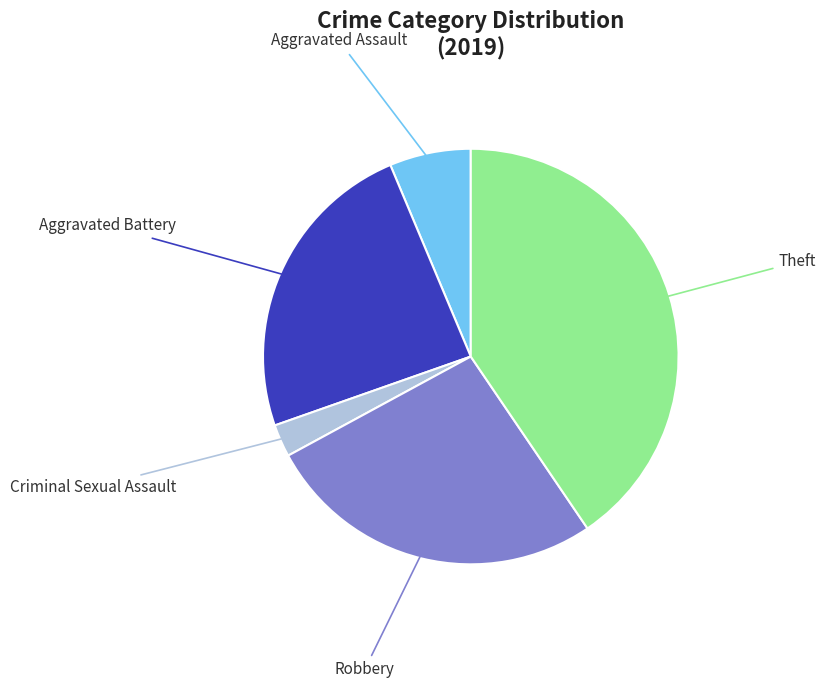

Does any single category account for the majority?

No